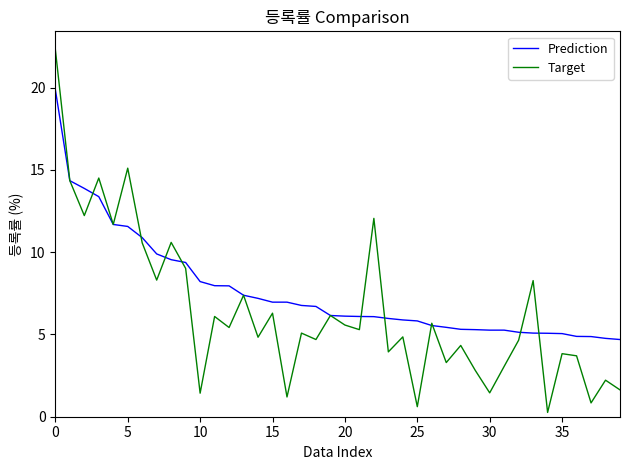

Which series has the widest spread of values?

Target